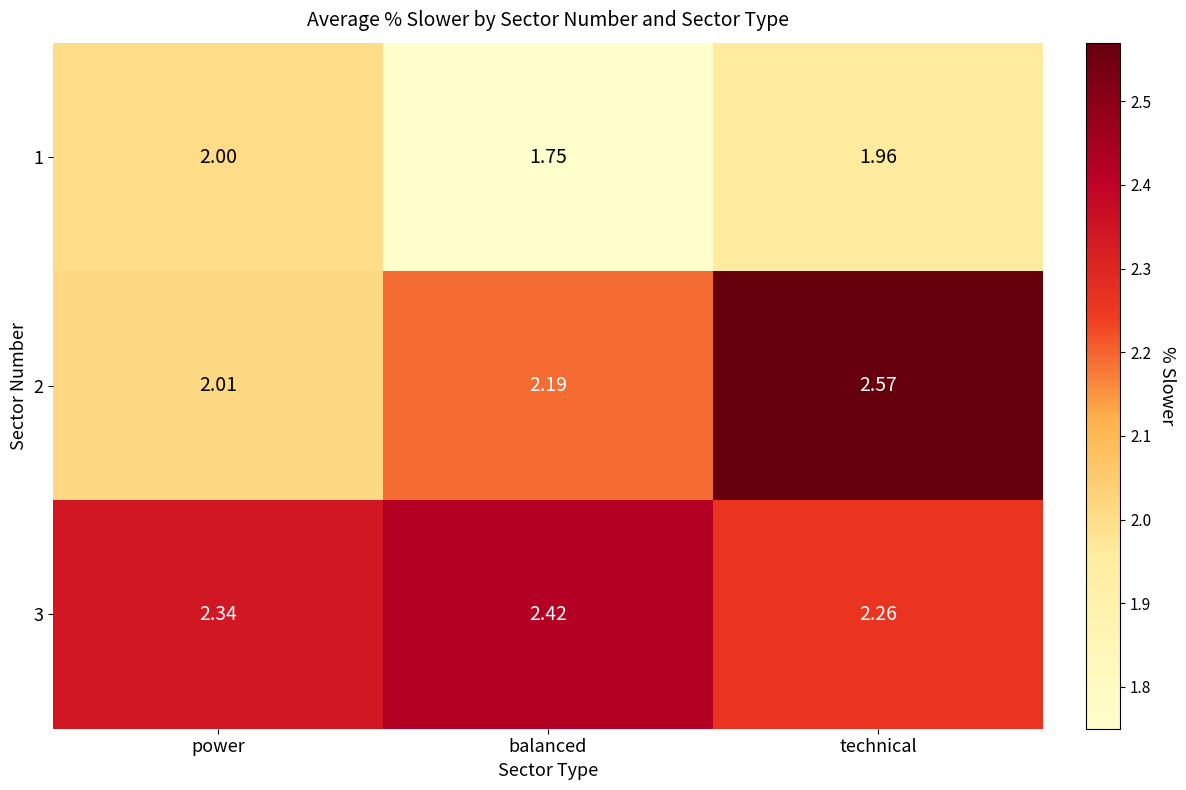

At which category is the sum across all series the highest?

technical